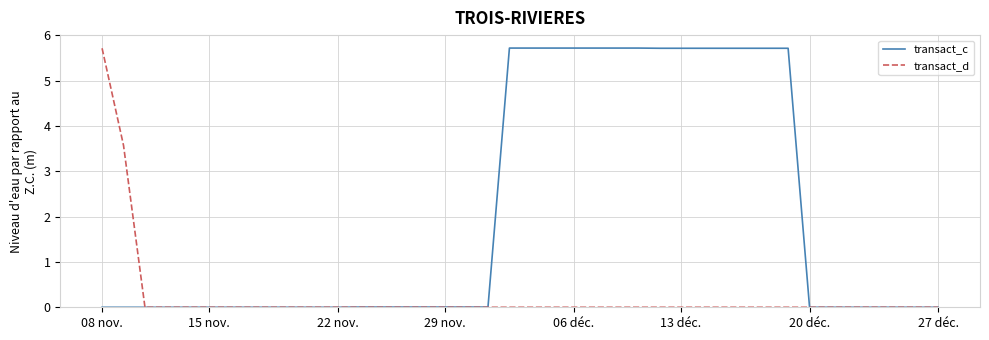

Rank the series by their average value, from highest to lowest.

transact_c, transact_d